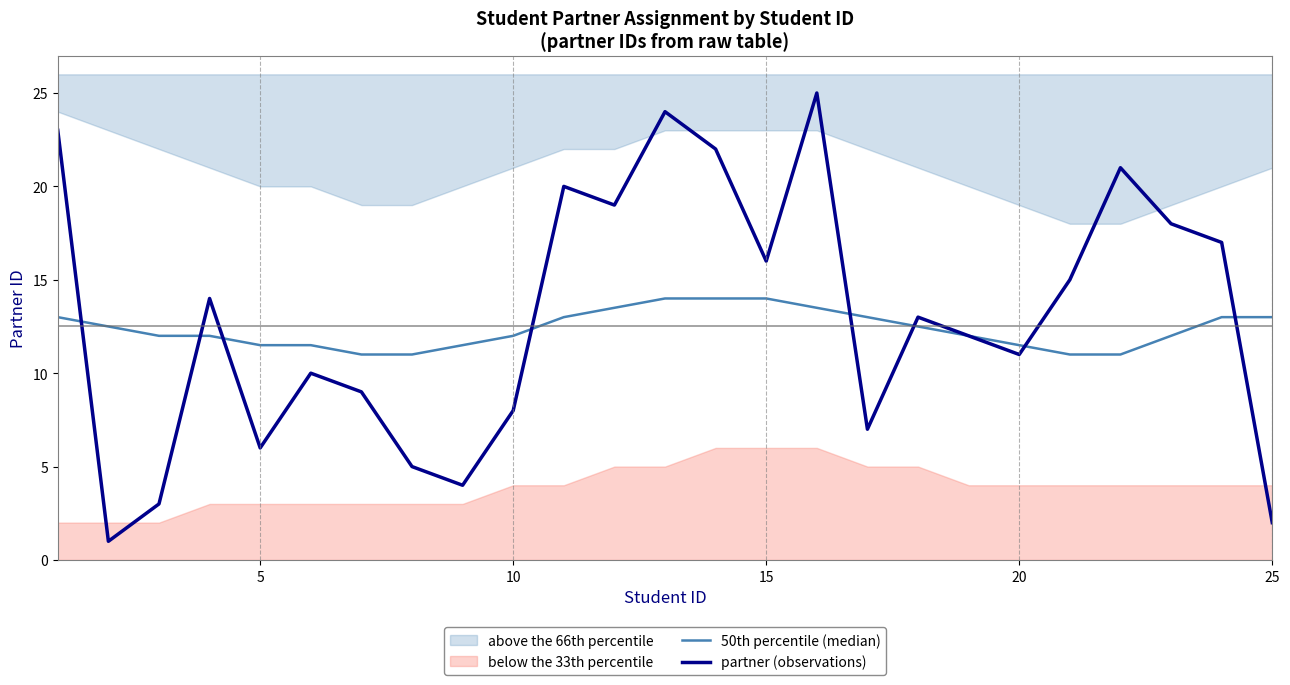

True or false: partner (observations) has a value of 6.0 at 5.

True